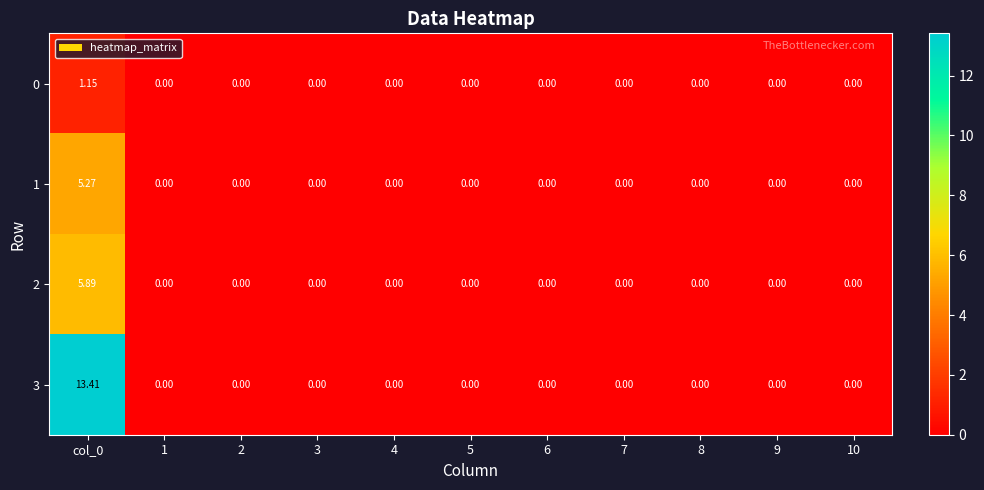

How many values in 3 are above zero?

1